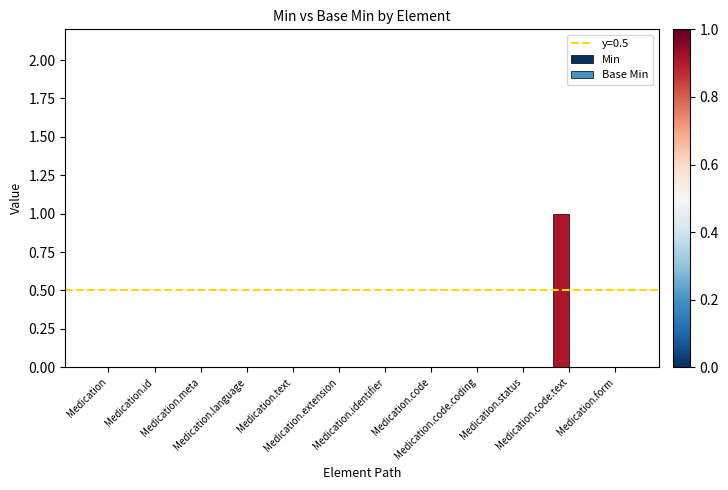

Are the bars horizontal?

No